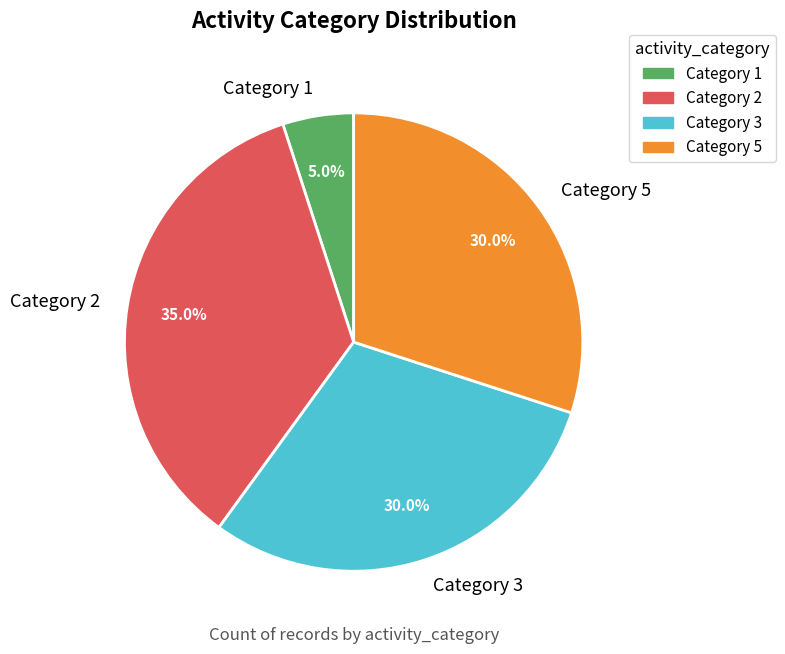

Which slice is the smallest?

Category 1